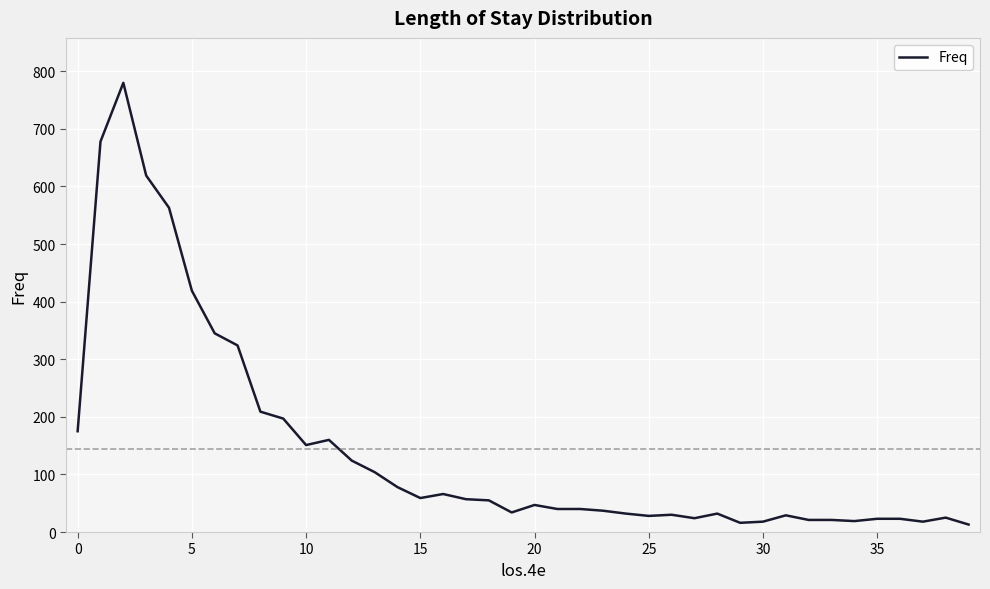

What is the greatest value displayed?

780